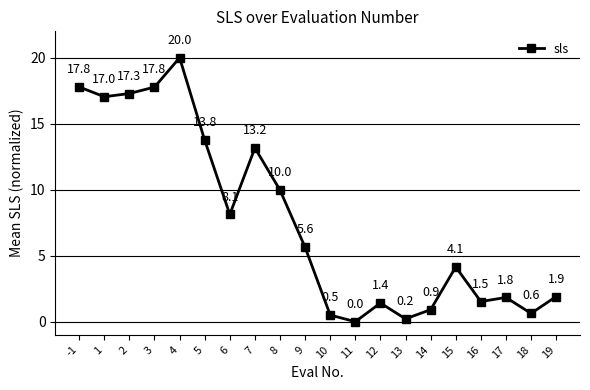

Between 13 and 10, which is larger?

10